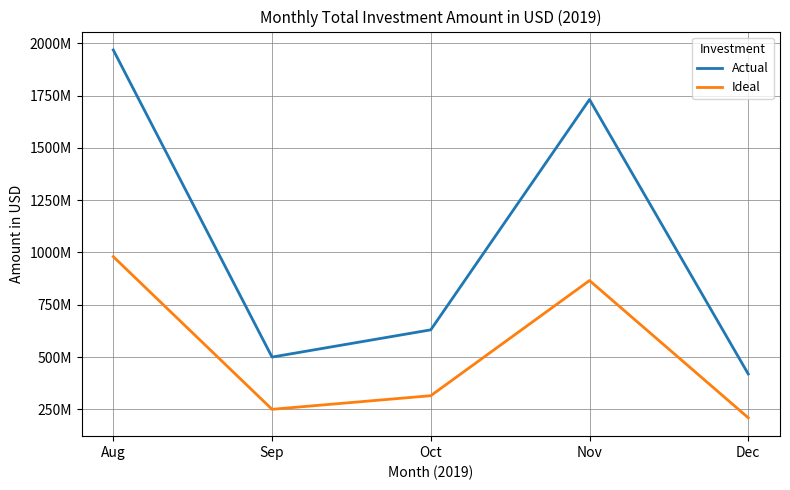

What are all the series names shown in the legend?

Actual, Ideal